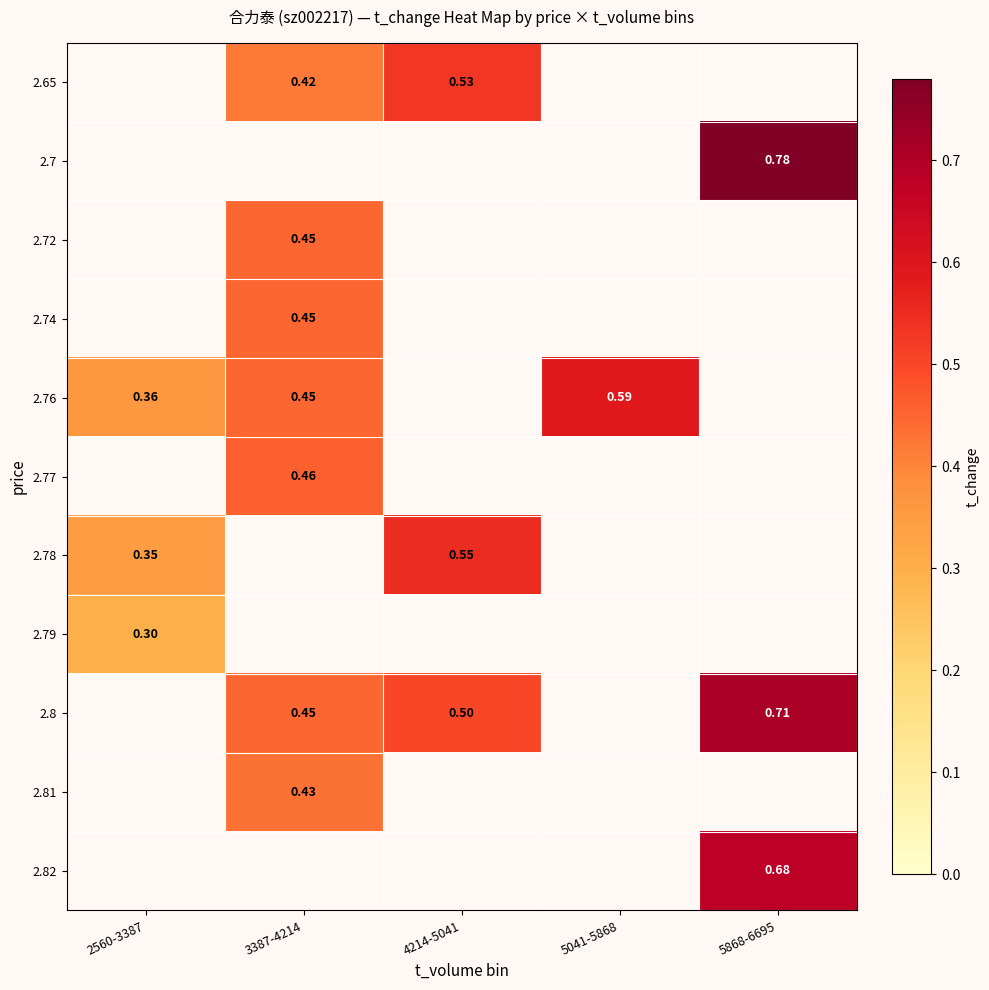

How many data points does each series have?

5